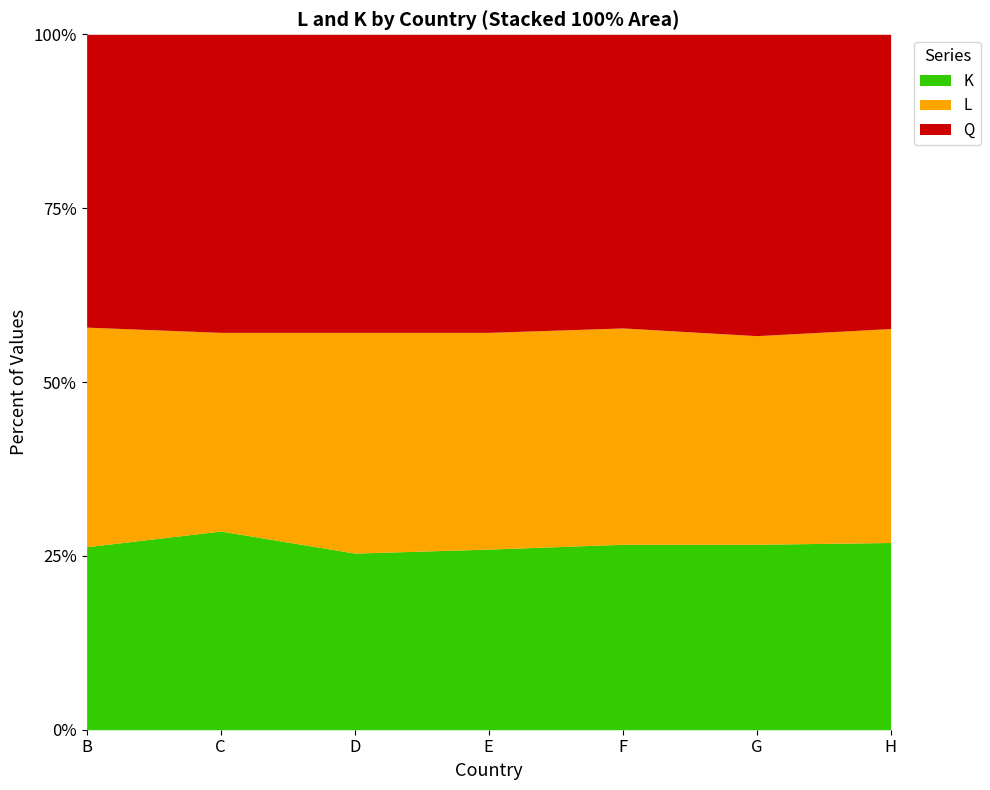

The value of K at F is 38.6. True or false?

False